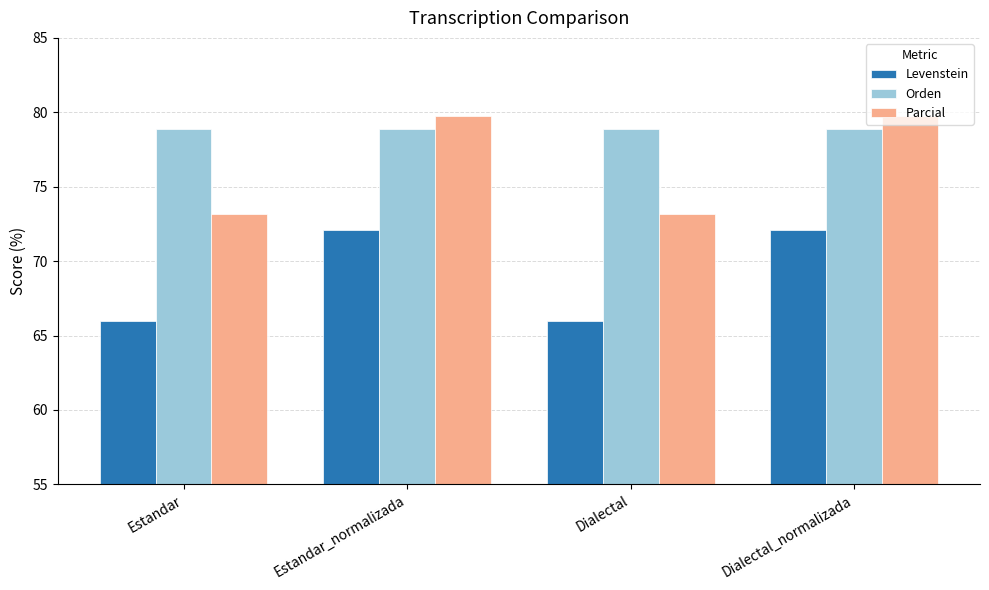

How many bars are there in total?

12